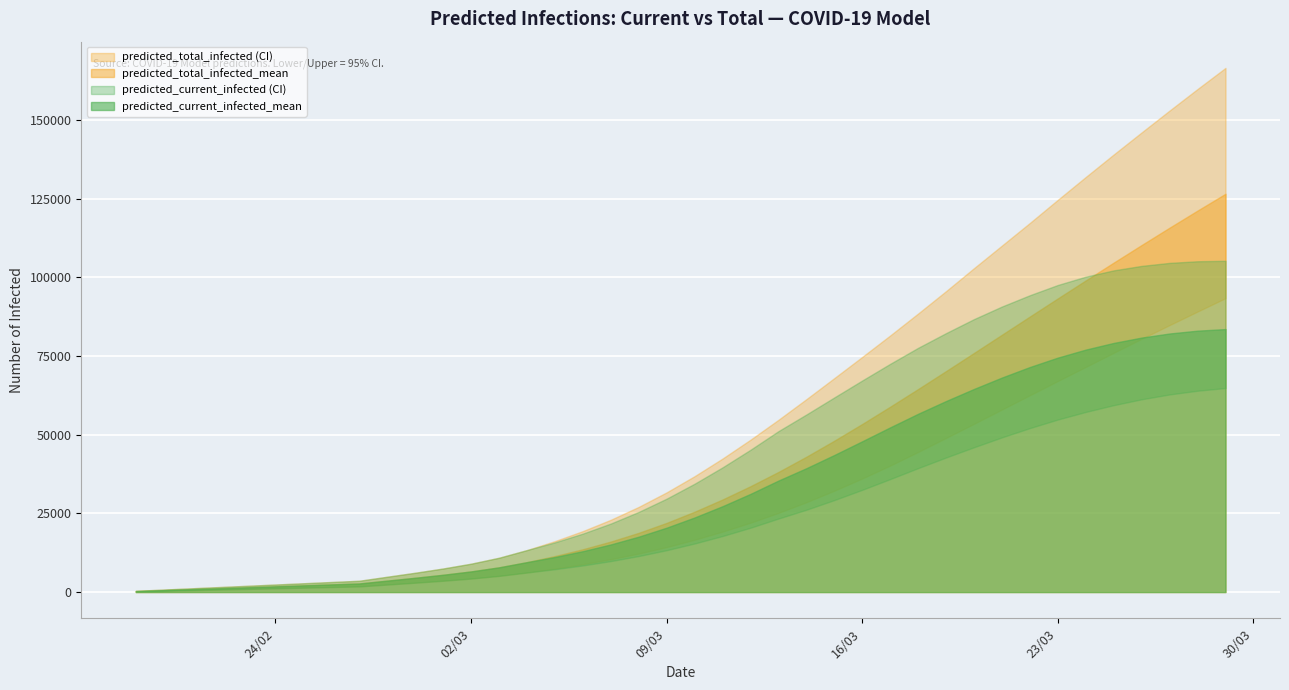

The value of predicted_current_infected_upper at 24 is 79805. True or false?

False